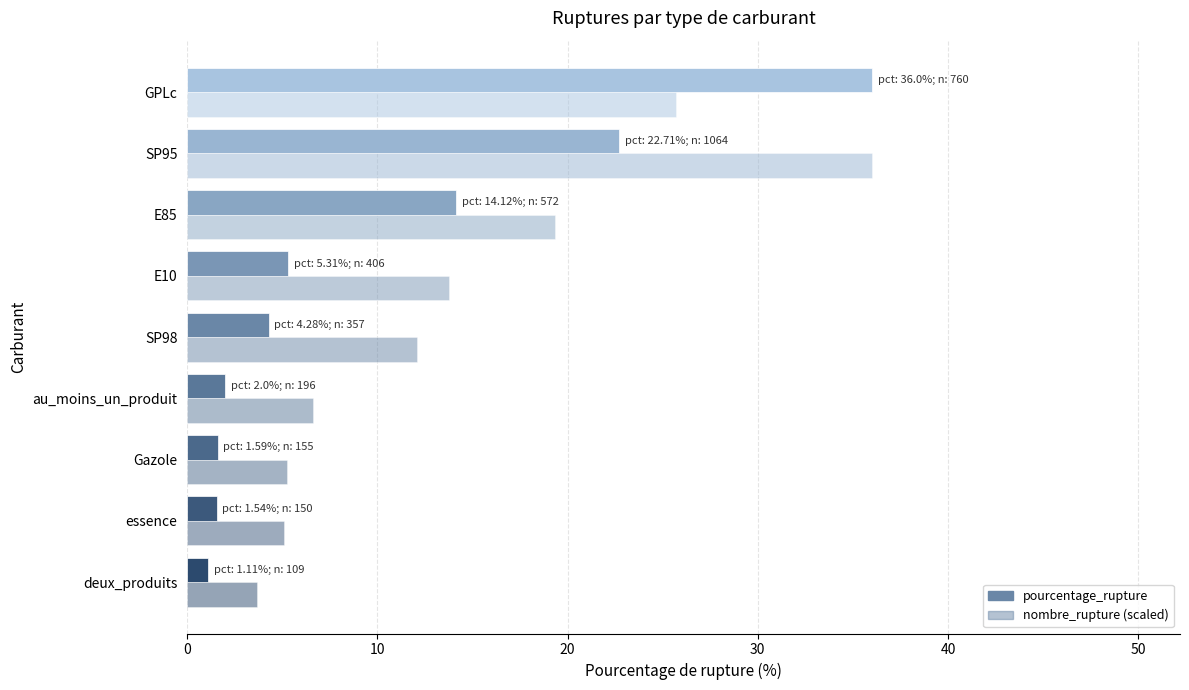

Count the number of data series in this chart.

2